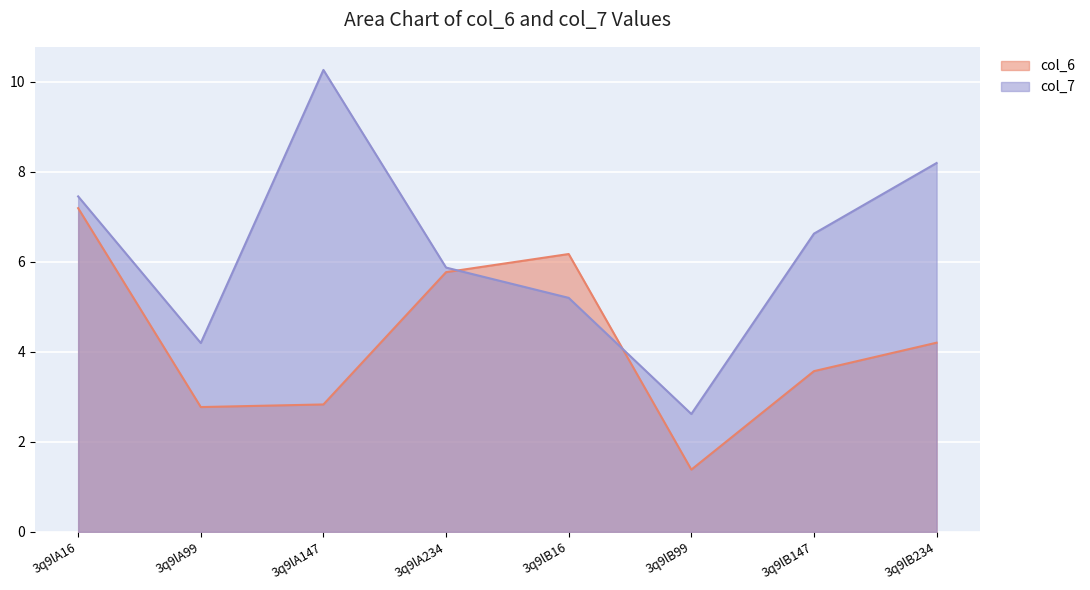

Where does the col_6 series first go above 4?

3q9lA16